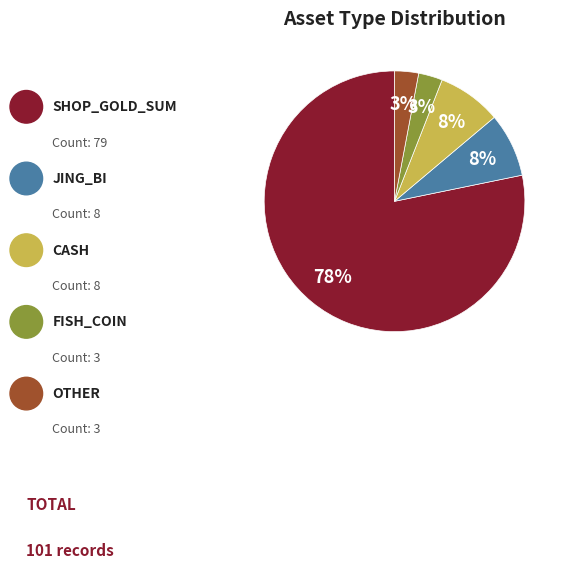

To the nearest percent, what is the difference between the largest and smallest slice percentages?

75%